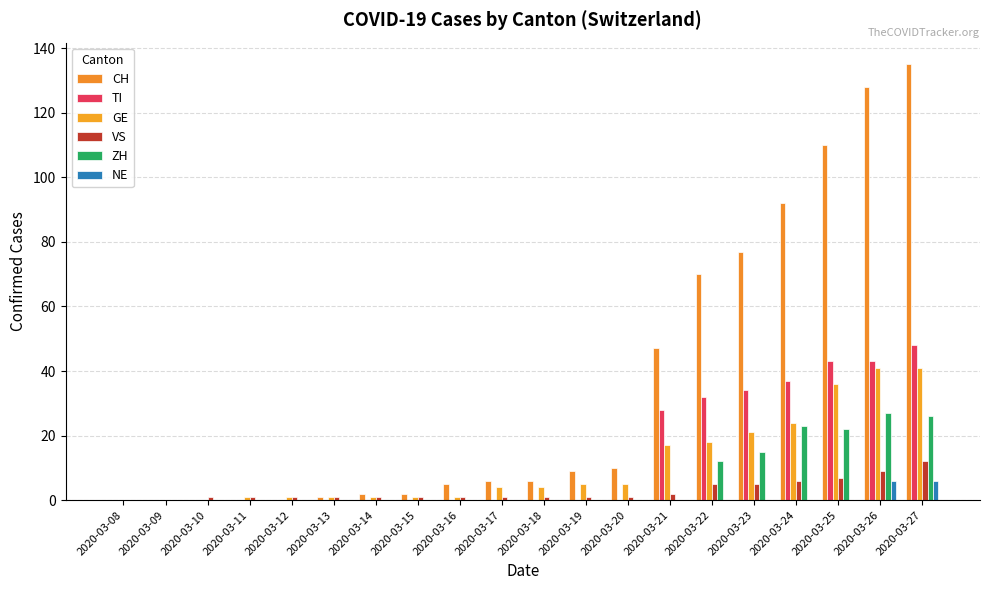

Reading right to left, extract all data points from this chart.

CH: 2020-03-27=135	2020-03-26=128	2020-03-25=110	2020-03-24=92	2020-03-23=77	2020-03-22=70	2020-03-21=47	2020-03-20=10	2020-03-19=9	2020-03-18=6	2020-03-17=6	2020-03-16=5	2020-03-15=2	2020-03-14=2	2020-03-13=1	2020-03-12=0	2020-03-11=0	2020-03-10=0	2020-03-09=0	2020-03-08=0
TI: 2020-03-27=48	2020-03-26=43	2020-03-25=43	2020-03-24=37	2020-03-23=34	2020-03-22=32	2020-03-21=28	2020-03-20=0	2020-03-19=0	2020-03-18=0	2020-03-17=0	2020-03-16=0	2020-03-15=0	2020-03-14=0	2020-03-13=0	2020-03-12=0	2020-03-11=0	2020-03-10=0	2020-03-09=0	2020-03-08=0
GE: 2020-03-27=41	2020-03-26=41	2020-03-25=36	2020-03-24=24	2020-03-23=21	2020-03-22=18	2020-03-21=17	2020-03-20=5	2020-03-19=5	2020-03-18=4	2020-03-17=4	2020-03-16=1	2020-03-15=1	2020-03-14=1	2020-03-13=1	2020-03-12=1	2020-03-11=1	2020-03-10=0	2020-03-09=0	2020-03-08=0
VS: 2020-03-27=12	2020-03-26=9	2020-03-25=7	2020-03-24=6	2020-03-23=5	2020-03-22=5	2020-03-21=2	2020-03-20=1	2020-03-19=1	2020-03-18=1	2020-03-17=1	2020-03-16=1	2020-03-15=1	2020-03-14=1	2020-03-13=1	2020-03-12=1	2020-03-11=1	2020-03-10=1	2020-03-09=0	2020-03-08=0
ZH: 2020-03-27=26	2020-03-26=27	2020-03-25=22	2020-03-24=23	2020-03-23=15	2020-03-22=12	2020-03-21=0	2020-03-20=0	2020-03-19=0	2020-03-18=0	2020-03-17=0	2020-03-16=0	2020-03-15=0	2020-03-14=0	2020-03-13=0	2020-03-12=0	2020-03-11=0	2020-03-10=0	2020-03-09=0	2020-03-08=0
NE: 2020-03-27=6	2020-03-26=6	2020-03-25=0	2020-03-24=0	2020-03-23=0	2020-03-22=0	2020-03-21=0	2020-03-20=0	2020-03-19=0	2020-03-18=0	2020-03-17=0	2020-03-16=0	2020-03-15=0	2020-03-14=0	2020-03-13=0	2020-03-12=0	2020-03-11=0	2020-03-10=0	2020-03-09=0	2020-03-08=0